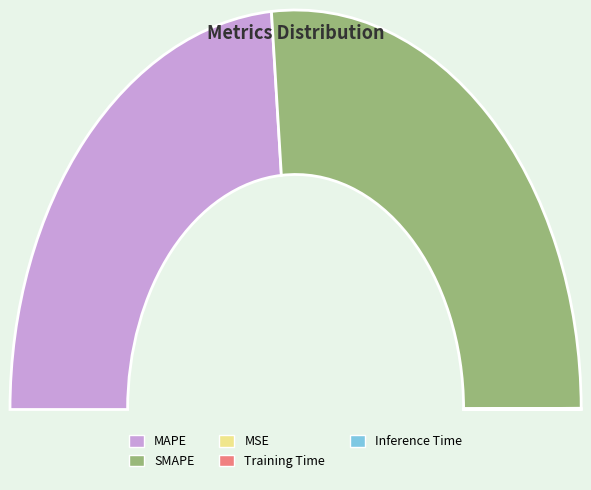

To the nearest percent, what is the difference between the largest and smallest slice percentages?

53%